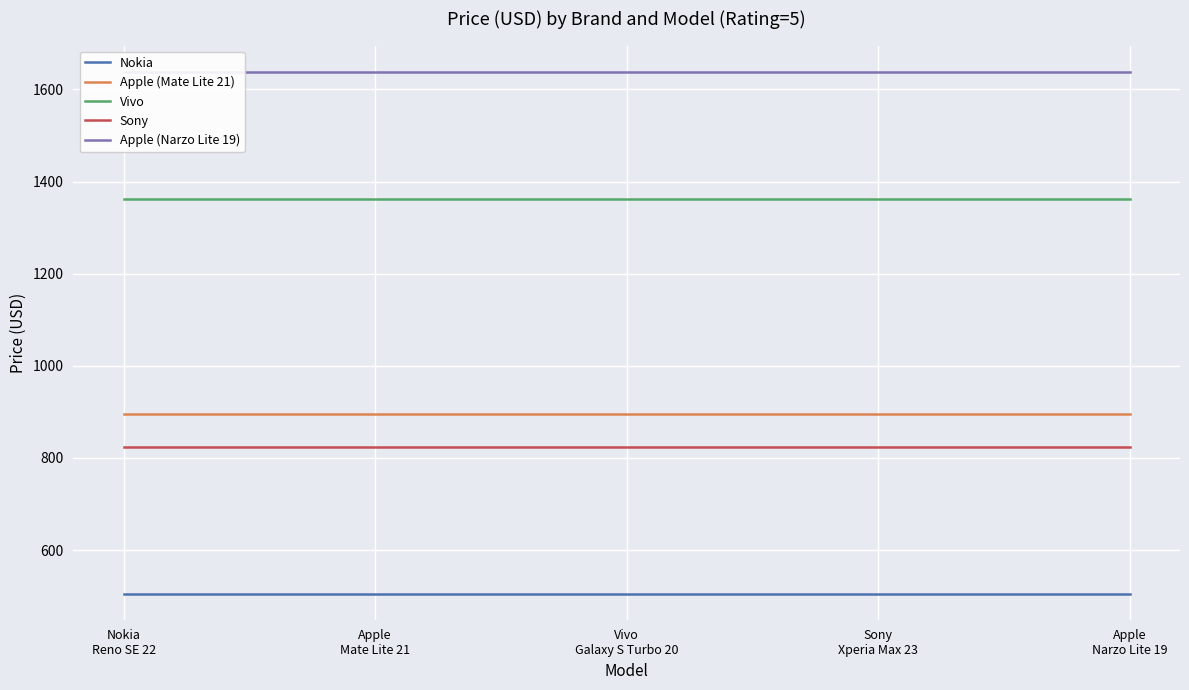

Which has a higher value, Vivo
Galaxy S Turbo 20 or Nokia
Reno SE 22?

Vivo
Galaxy S Turbo 20